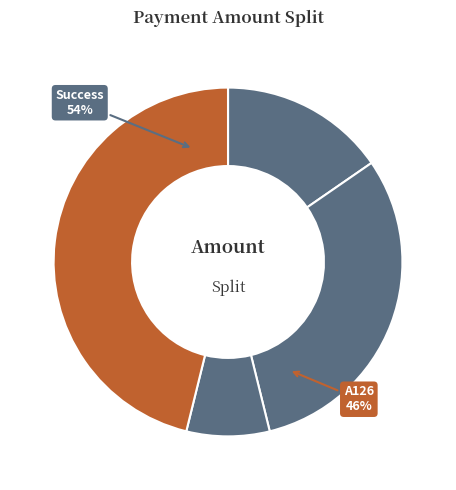

Approximately how many times larger is the value at A123 compared to A125?

2.0